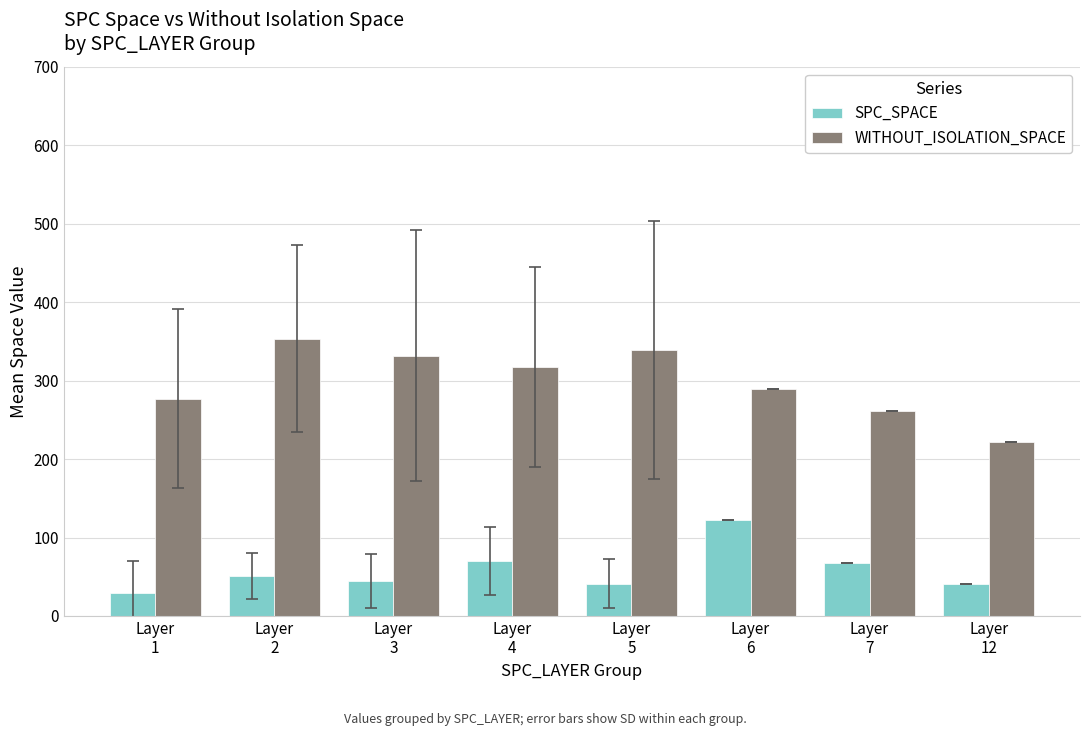

What is the average value of the SPC_SPACE series?

58.4